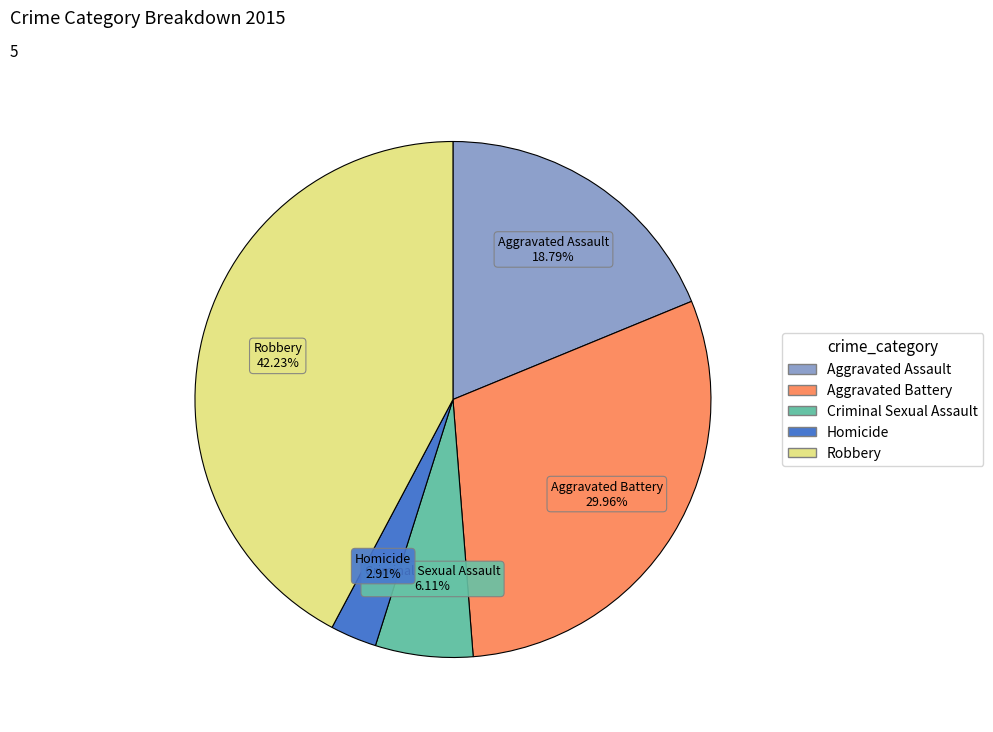

Which has a higher value, Criminal Sexual Assault or Aggravated Assault?

Aggravated Assault